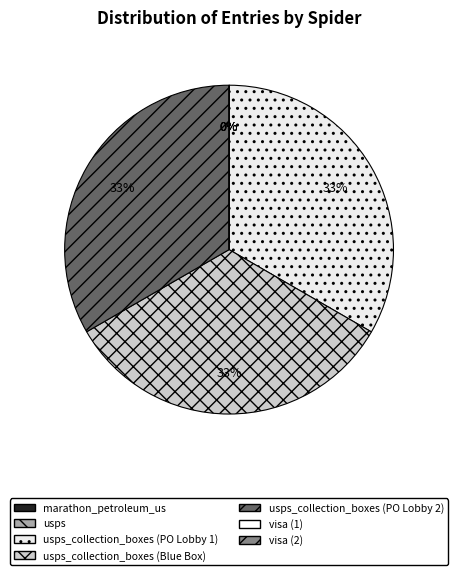

Does any single category account for the majority?

No